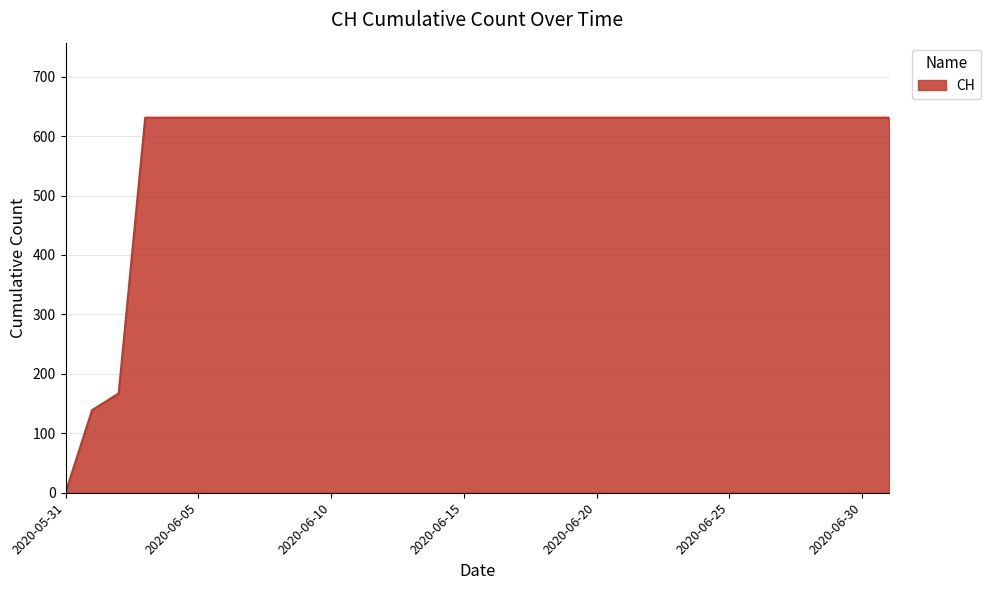

What is the greatest value displayed?

631